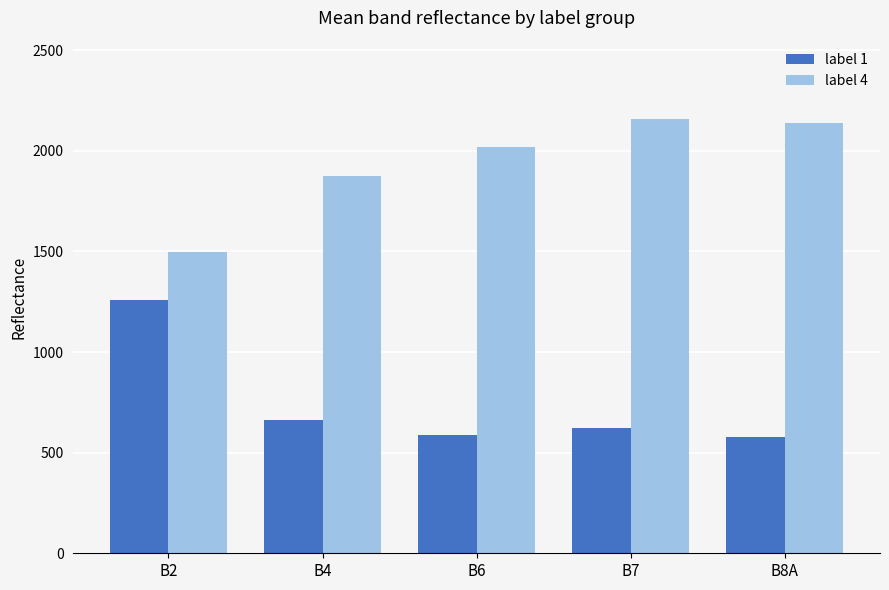

List the series in order of their peak value, lowest first.

label 1, label 4